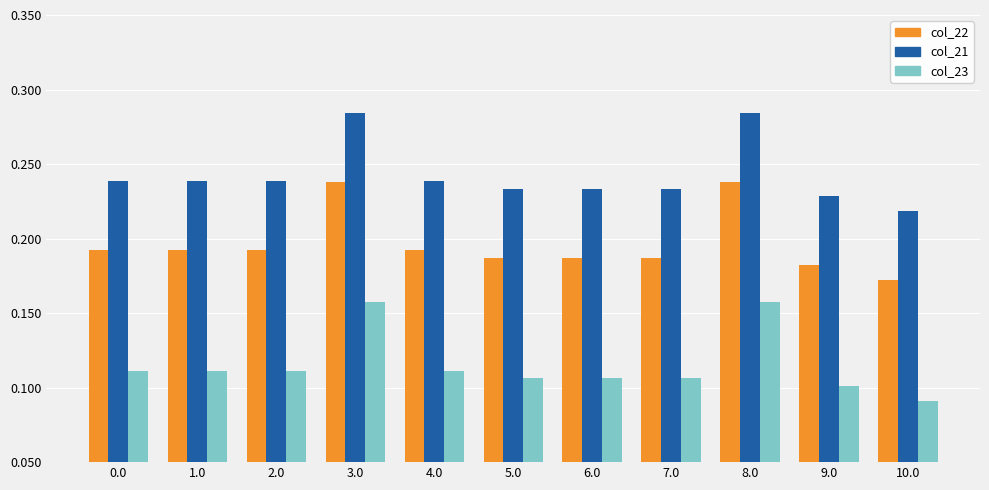

Count the col_21 values in the range 0 to 1.

11